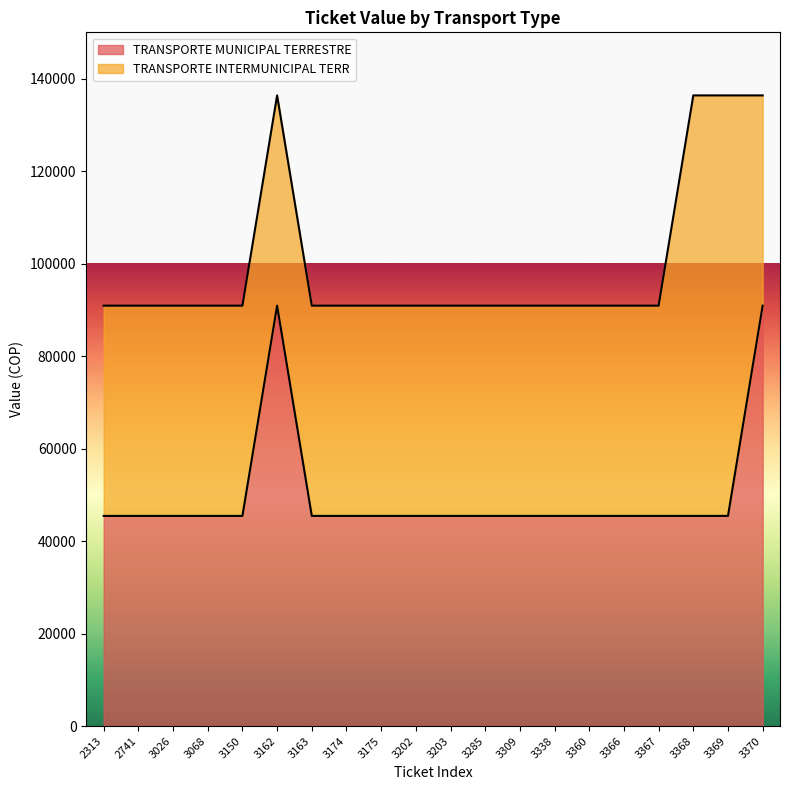

How many interior local peaks (higher than both neighbors) does the data have?

1